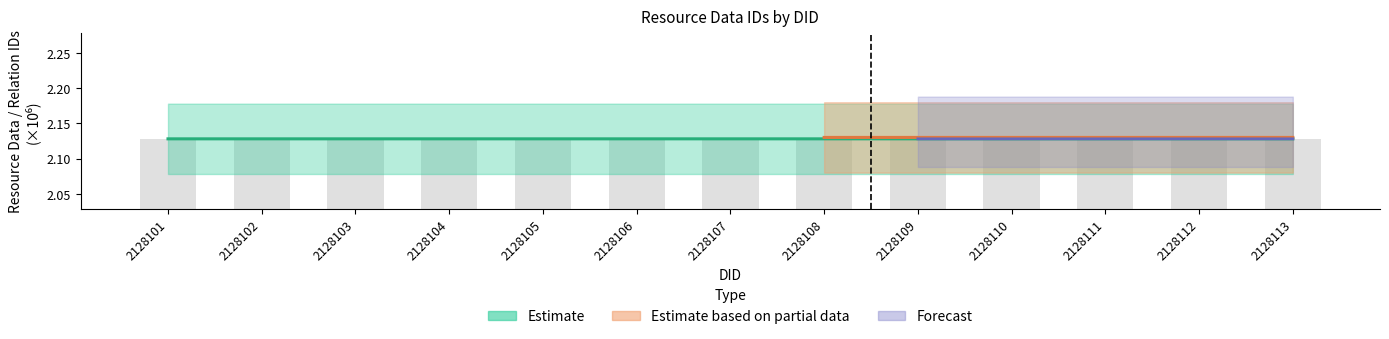

Count the values in the range 2 to 3.

13